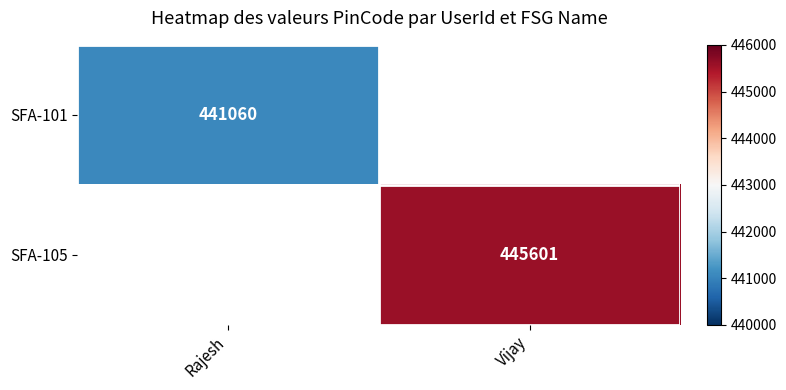

Is it true that SFA-105 equals 445601 at Vijay?

True